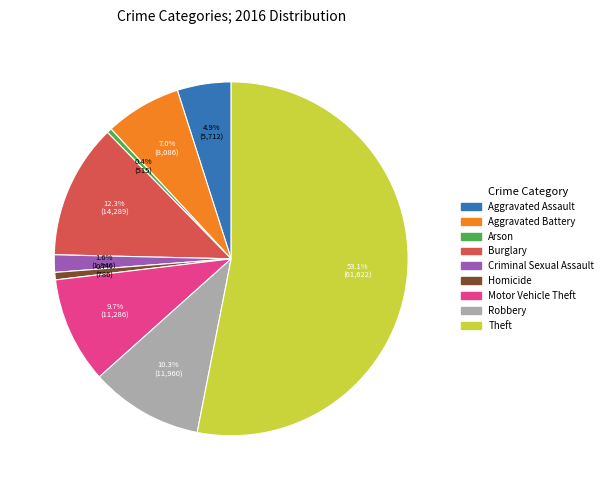

How many slices are in this pie chart?

9